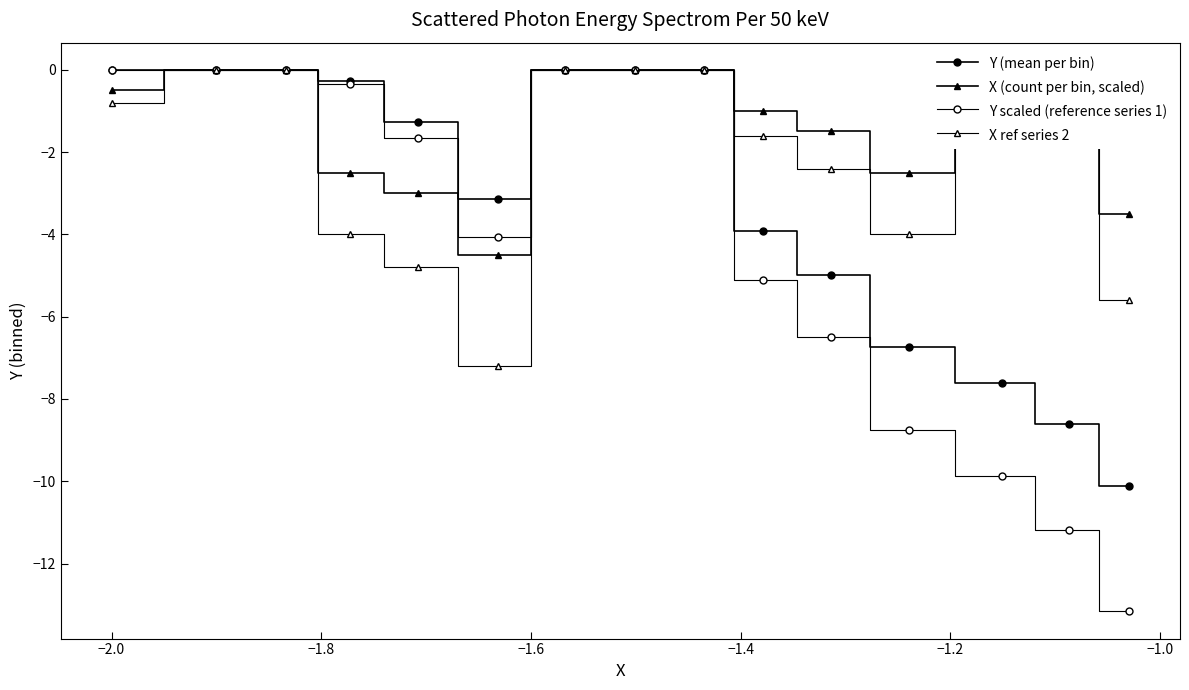

Does the chart have visible grid lines?

No